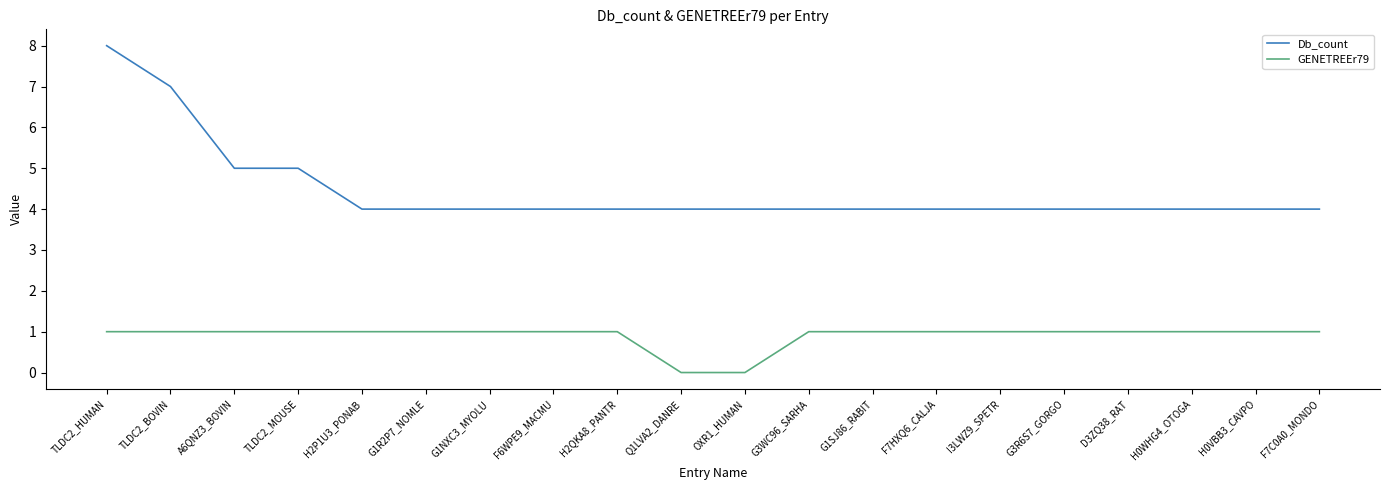

Between OXR1_HUMAN and G3WC96_SARHA, which series saw the biggest shift?

GENETREEr79